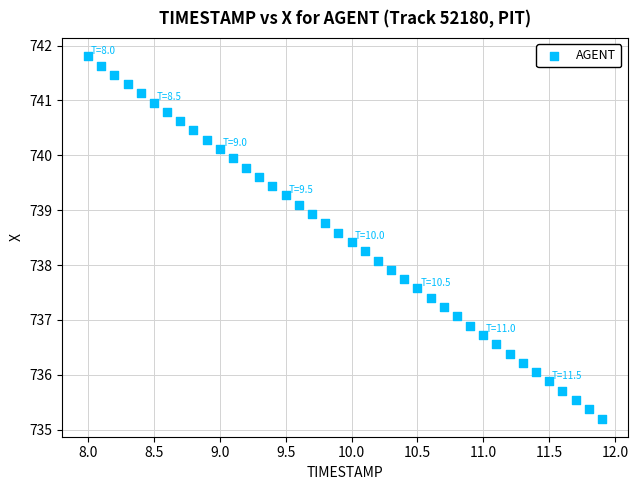

What is the range of Y values (max minus min)?

6.6